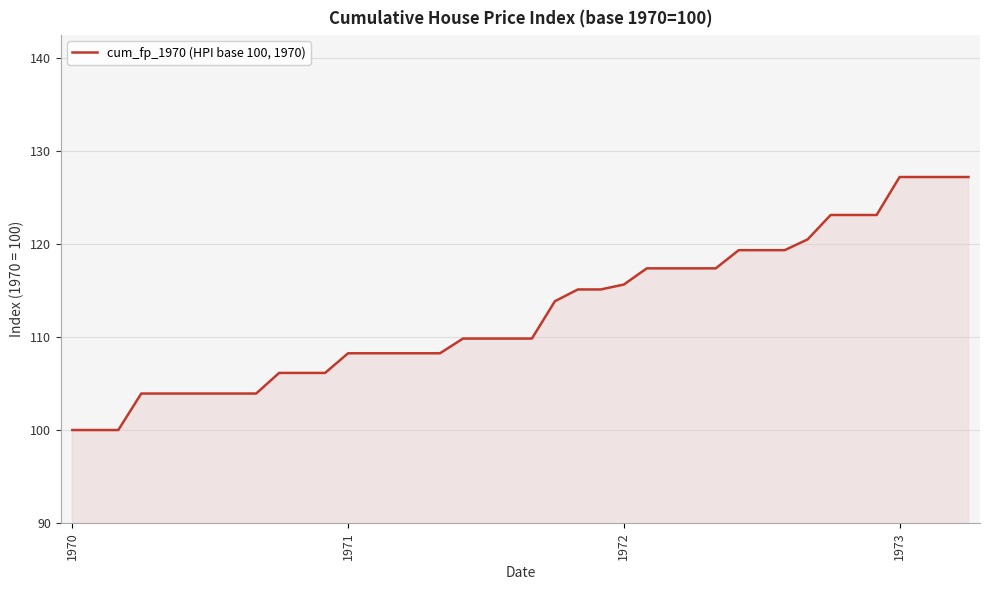

What is the difference between the maximum and minimum values?

27.2